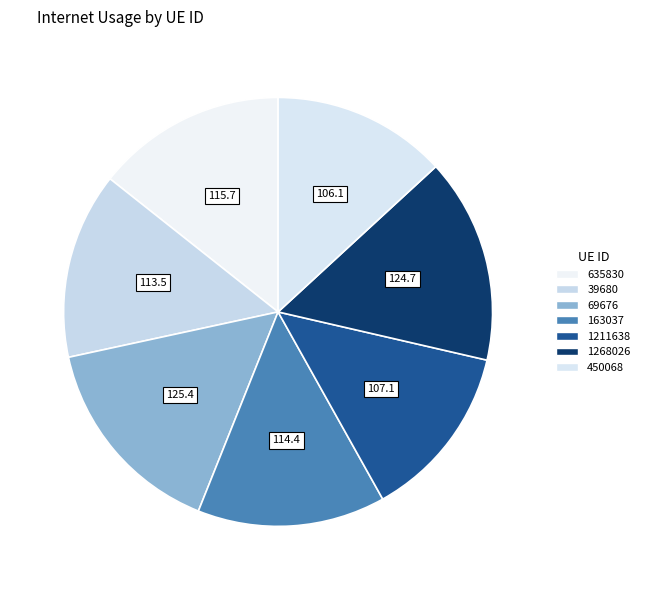

How many slices are in this pie chart?

7